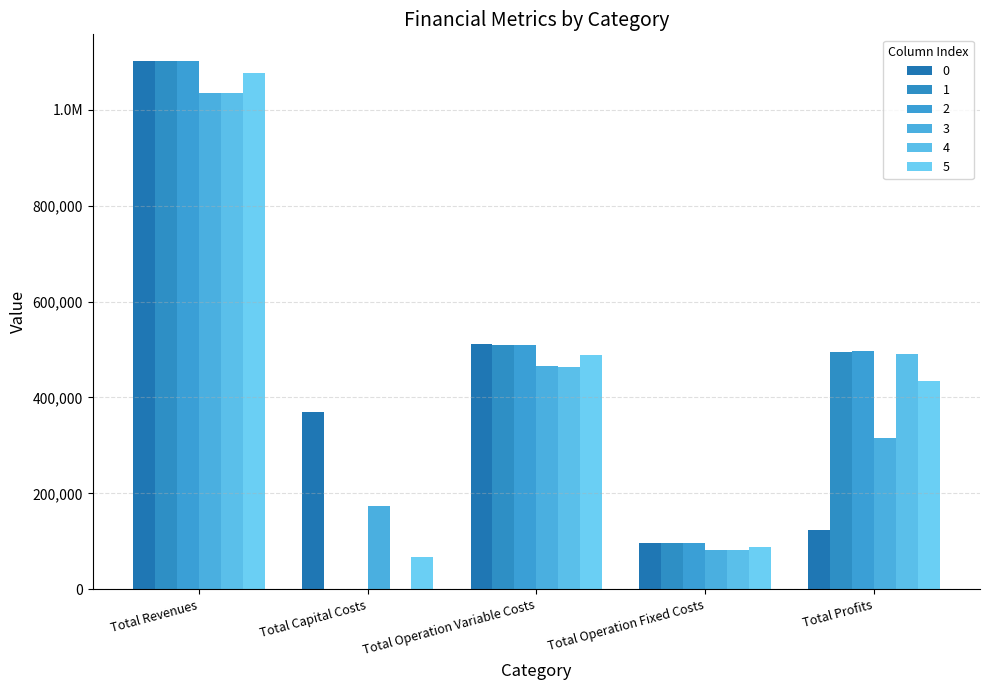

Reading left to right, extract all data points from this chart.

0: Total Revenues=1101954.9	Total Capital Costs=368896.0	Total Operation Variable Costs=511795.5	Total Operation Fixed Costs=97346.0	Total Profits=123917.4
1: Total Revenues=1101954.9	Total Capital Costs=0.0	Total Operation Variable Costs=510208.1	Total Operation Fixed Costs=97346.0	Total Profits=494400.8
2: Total Revenues=1101954.9	Total Capital Costs=0.0	Total Operation Variable Costs=508618.5	Total Operation Fixed Costs=97346.0	Total Profits=495990.4
3: Total Revenues=1035747.9	Total Capital Costs=173600.0	Total Operation Variable Costs=464666.1	Total Operation Fixed Costs=81961.4	Total Profits=315520.5
4: Total Revenues=1035747.9	Total Capital Costs=0.0	Total Operation Variable Costs=463245.0	Total Operation Fixed Costs=81961.4	Total Profits=490541.6
5: Total Revenues=1077249.5	Total Capital Costs=66400.0	Total Operation Variable Costs=488007.8	Total Operation Fixed Costs=88939.1	Total Profits=433902.6